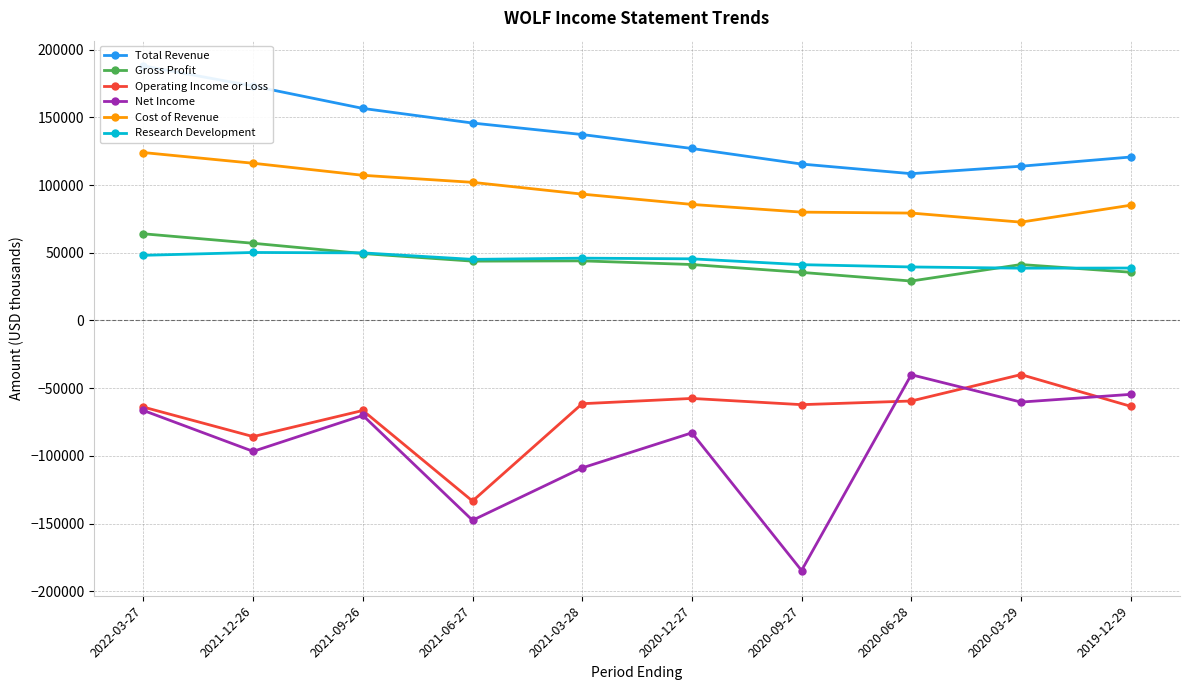

The Net Income series shows -66500 at 2022-03-27. True or false?

True